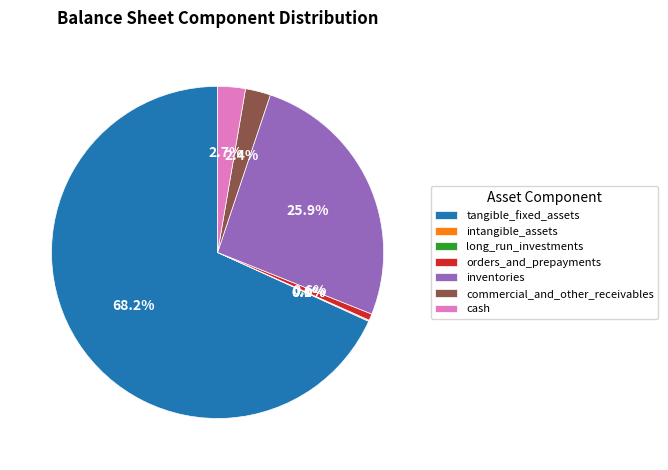

Which has a higher value, tangible_fixed_assets or commercial_and_other_receivables?

tangible_fixed_assets